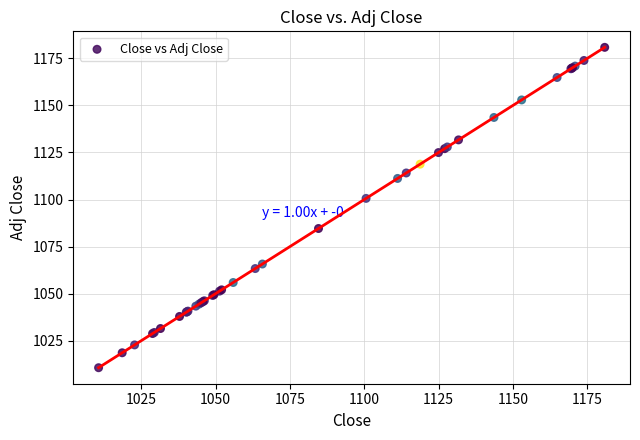

What Y value in the scatter plot is closest to 1095?

1100.6